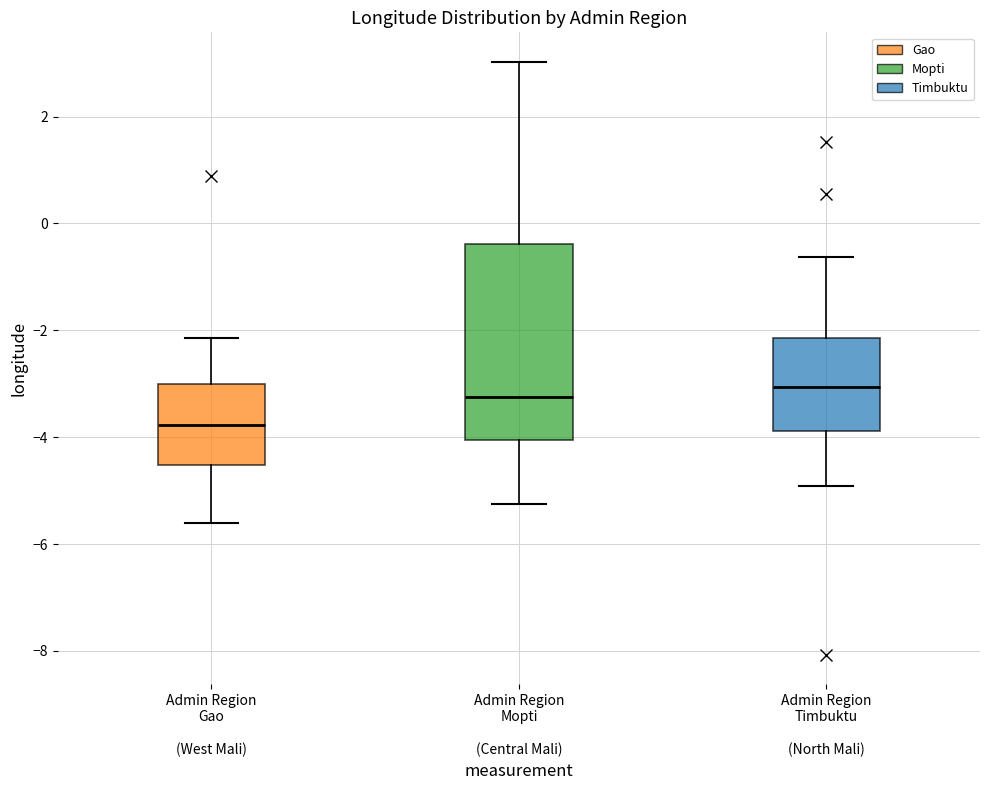

Reading left to right, transcribe this box plot: for each box, give where its median line is, the range the box spans, and where its two whiskers end, as read against the y-axis. The values are not printed on the chart, so give them approximately, as read against the axis.

Admin Region Gao (West Mali): median -3.8, box -4.6 to -3.0, whiskers -5.6 to -2.2
Admin Region Mopti (Central Mali): median -3.2, box -4.0 to -0.4, whiskers -5.2 to 3.0
Admin Region Timbuktu (North Mali): median -3.0, box -3.8 to -2.2, whiskers -5.0 to -0.6